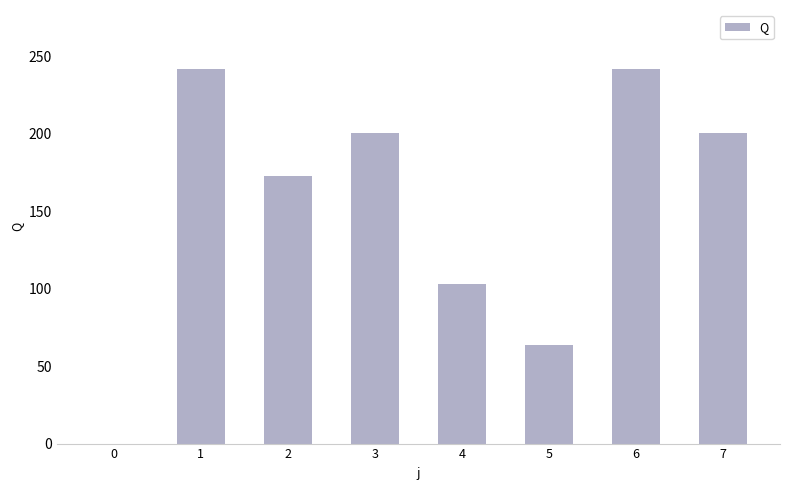

Read the value at 5.

63.7